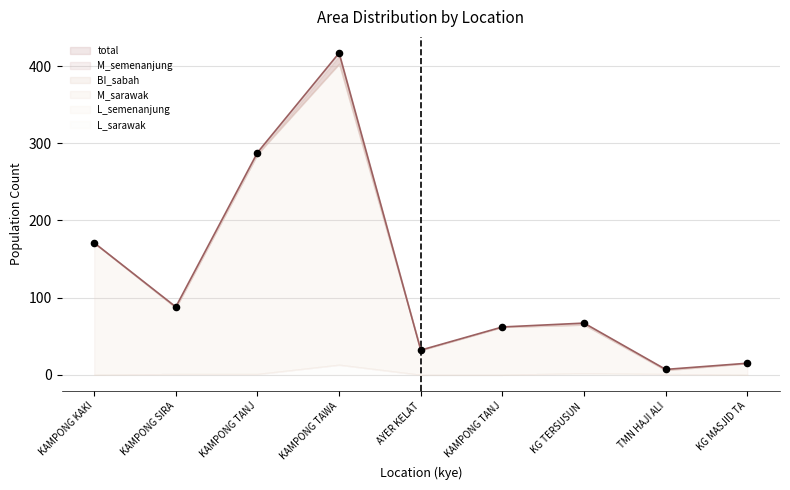

At which category is the sum across all series the highest?

KAMPONG TAWAI